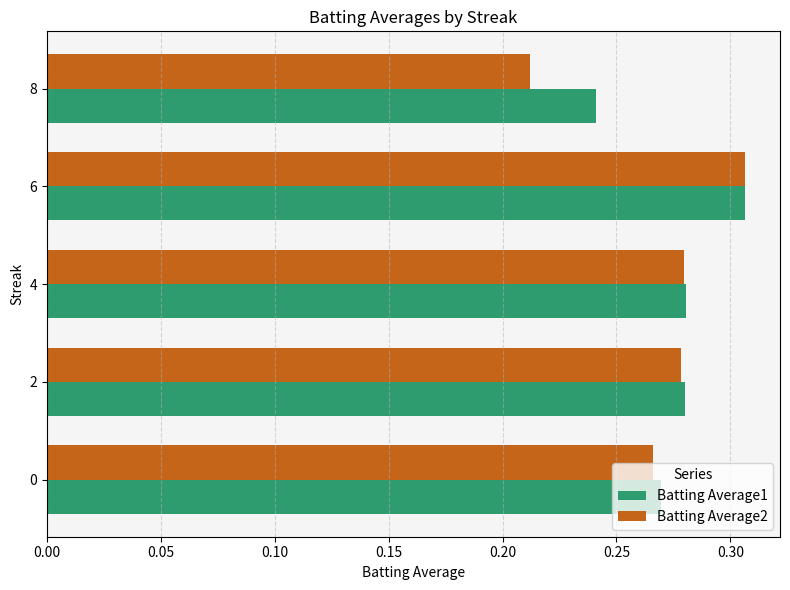

How many series are shown in this chart?

2